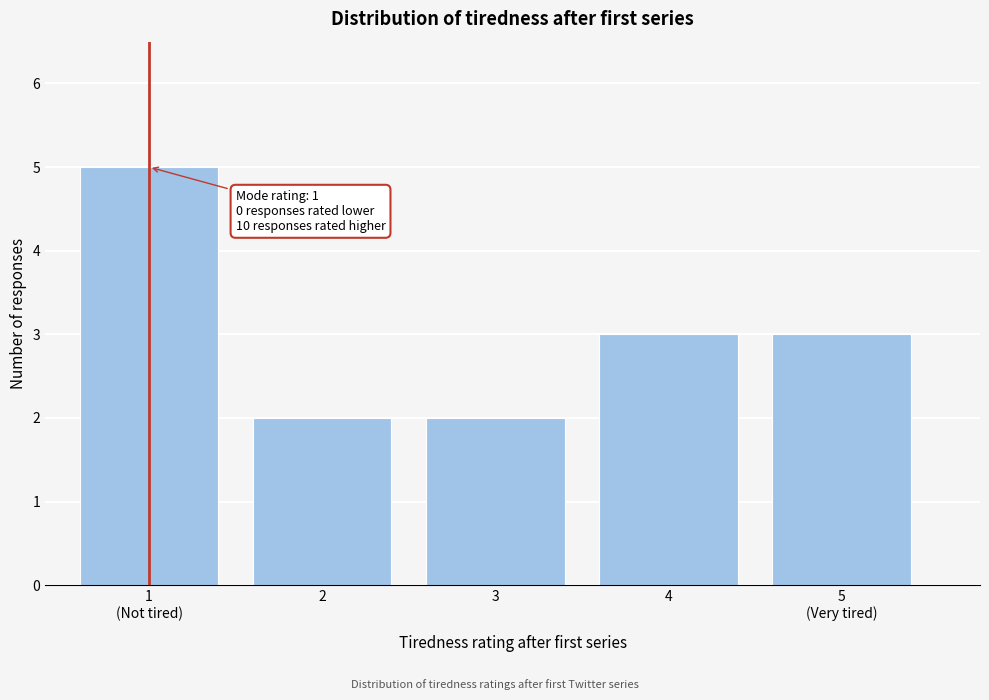

Reading left to right, extract all data points from this chart.

5	2	2	3	3